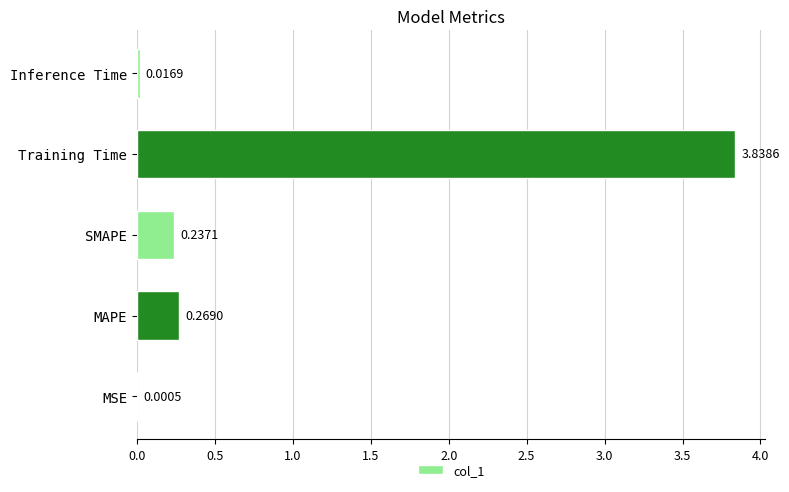

Where is the data nearest to the value 1?

MAPE